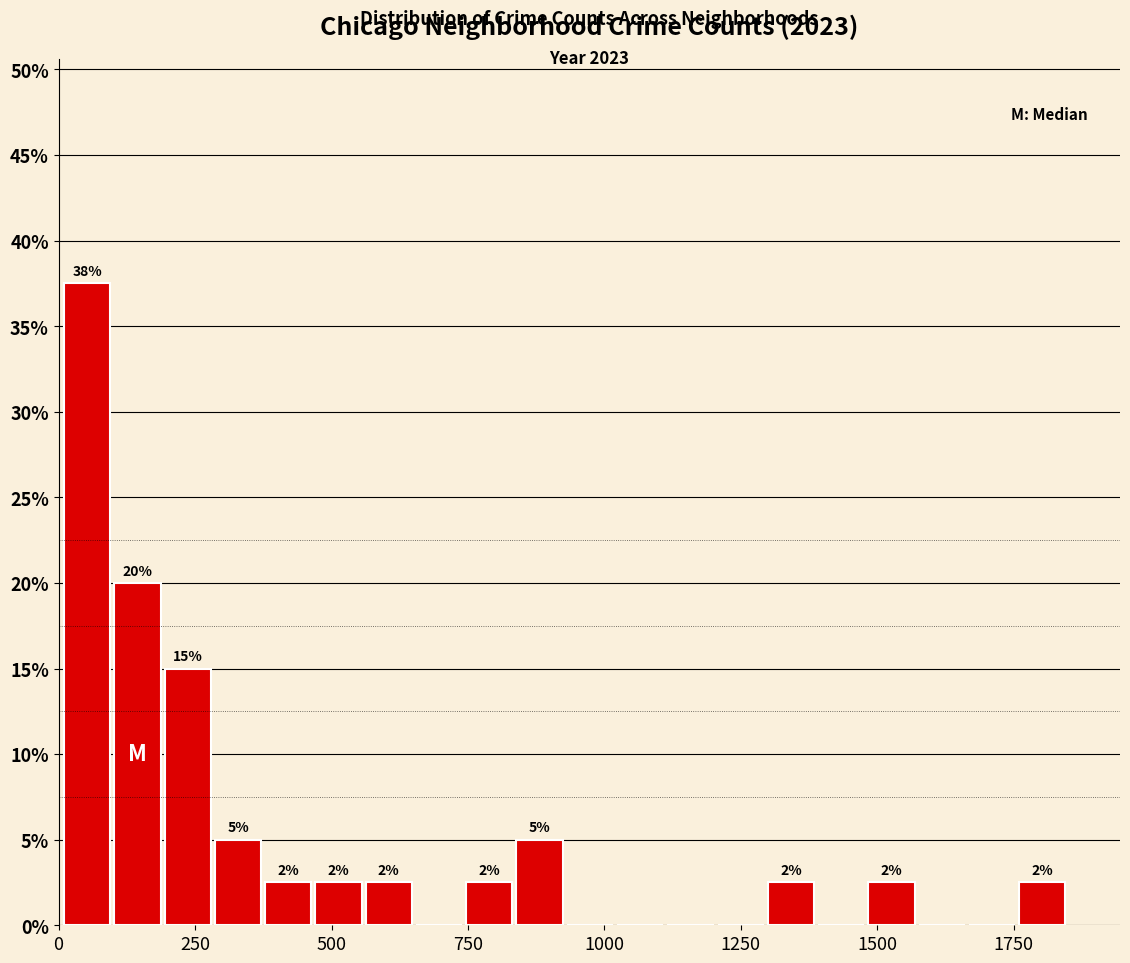

Around what value on the x-axis is the tallest bar? Give the approximate position of its centre, as read against the axis.

50